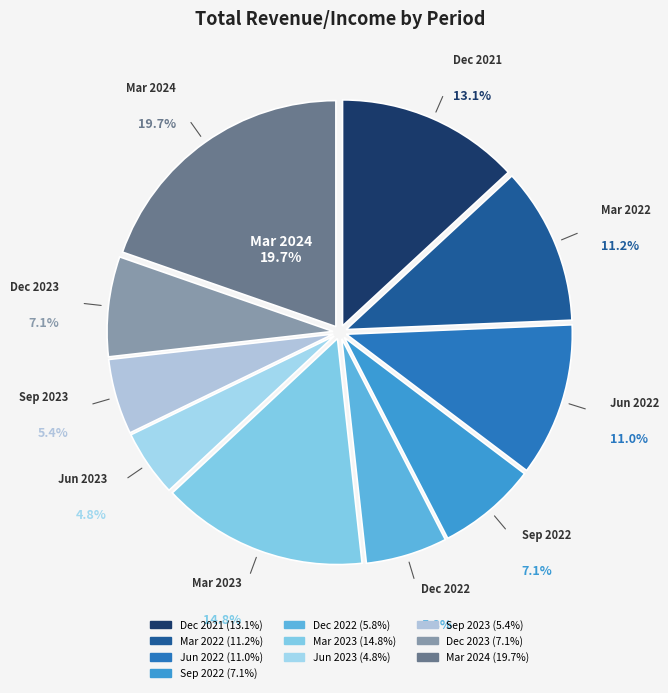

To the nearest percent, what portion does Sep 2023 represent?

5%